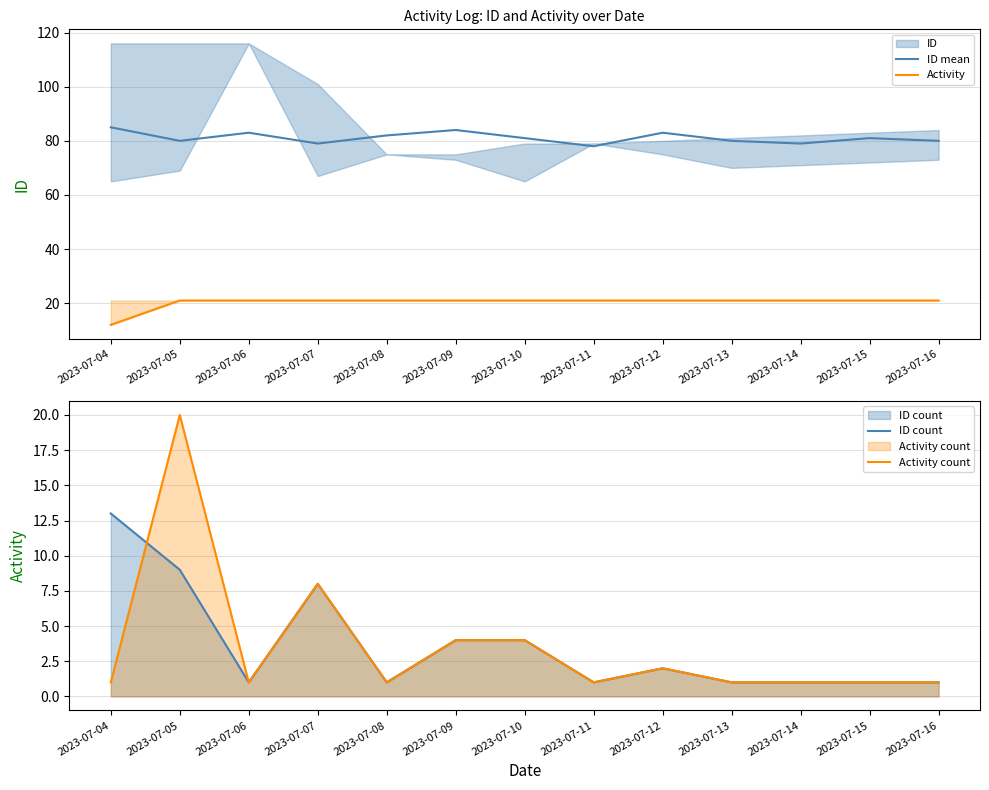

Read the ID mean value at 2023-07-05.

80